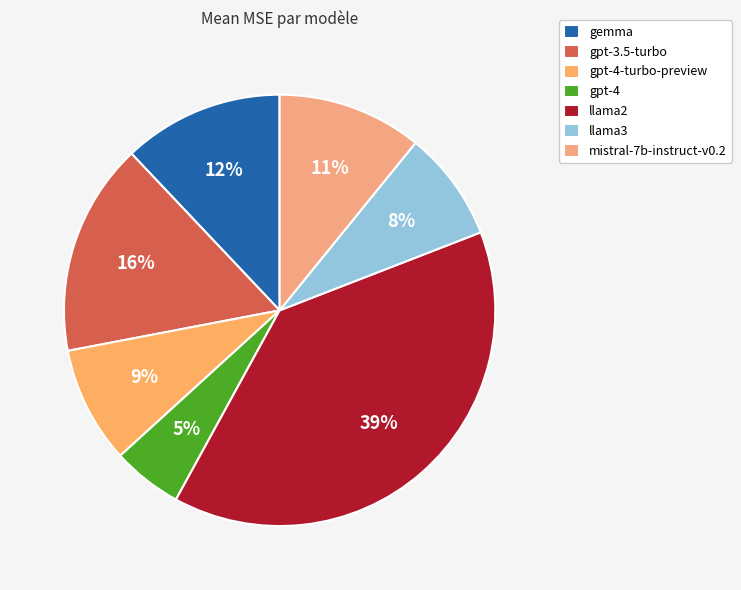

Does gpt-3.5-turbo account for over 50% of the chart?

No